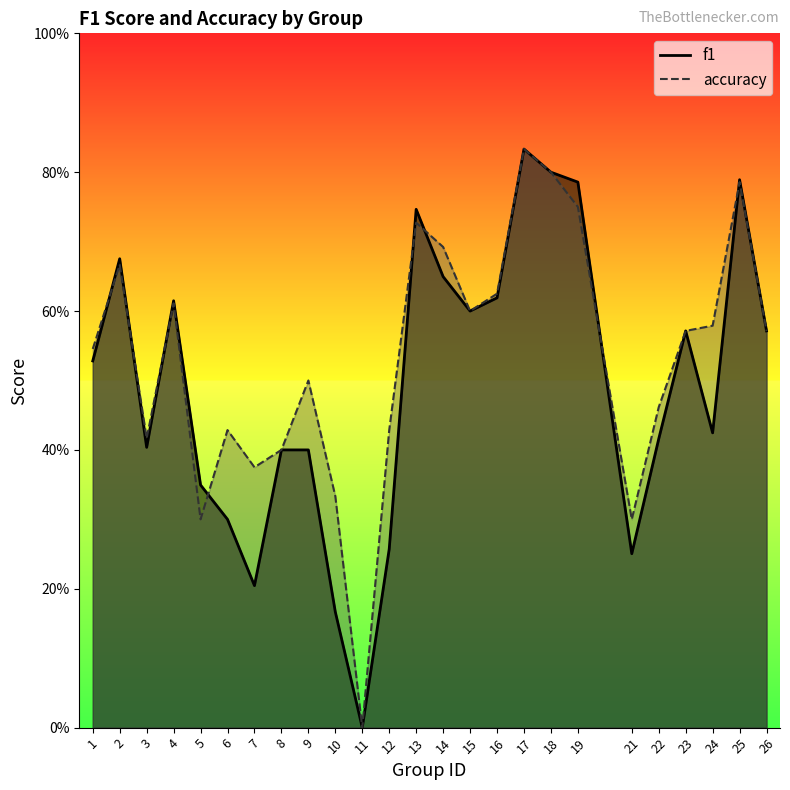

At which label does f1 reach its minimum?

11